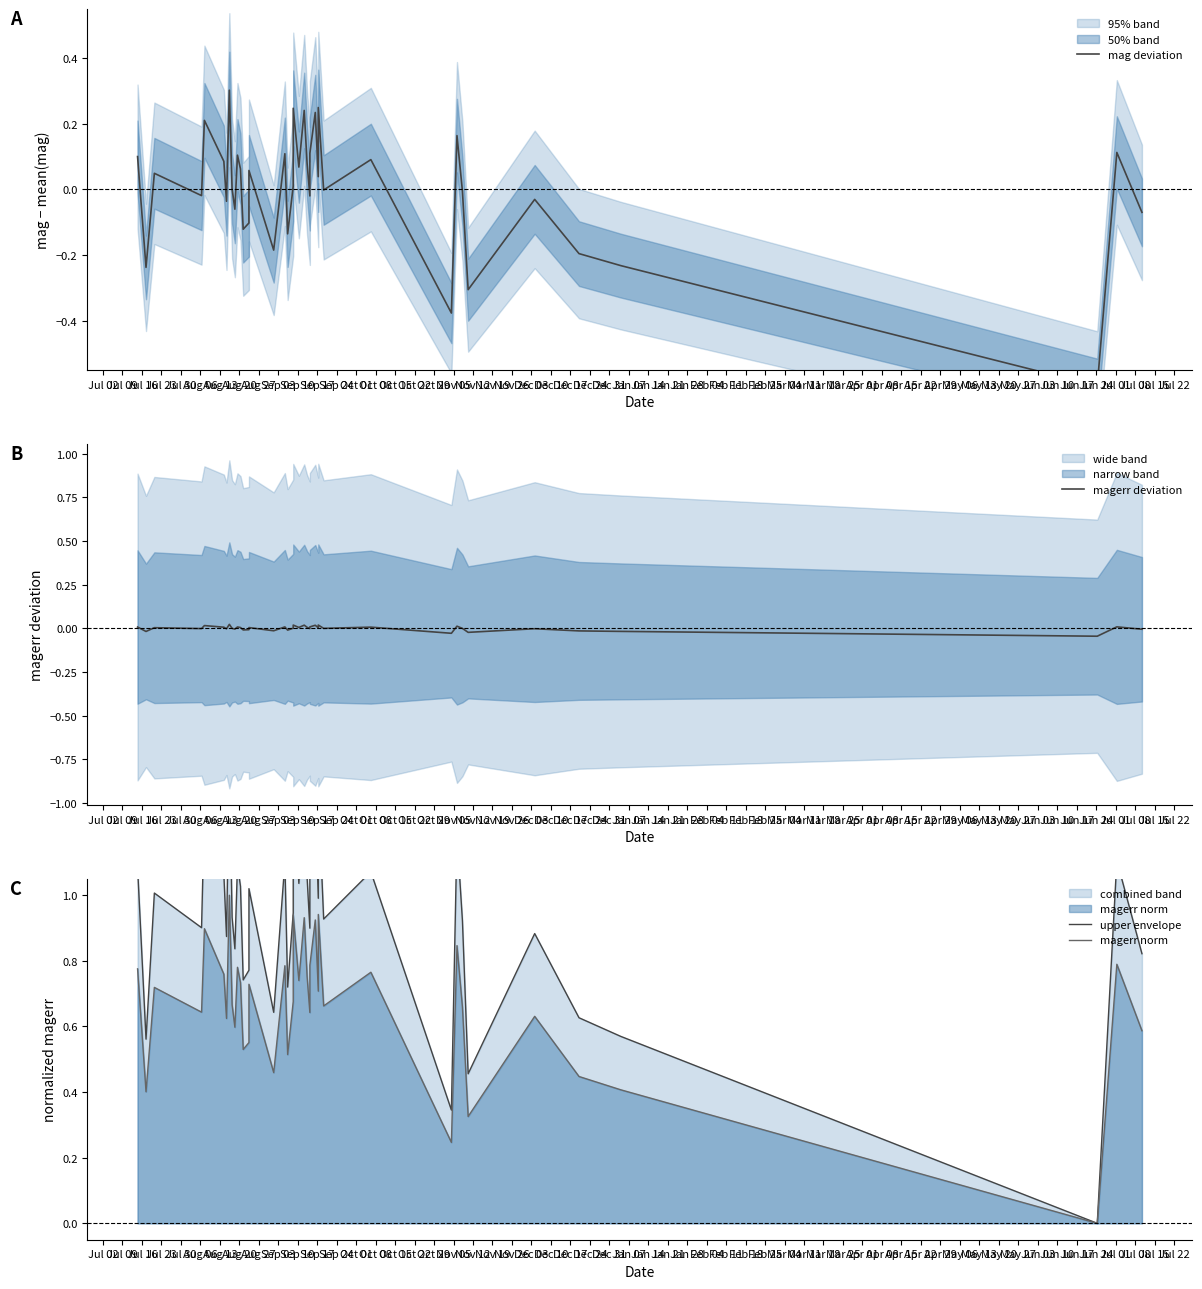

What is the value of the mag deviation point at the 8th from the left?

0.3